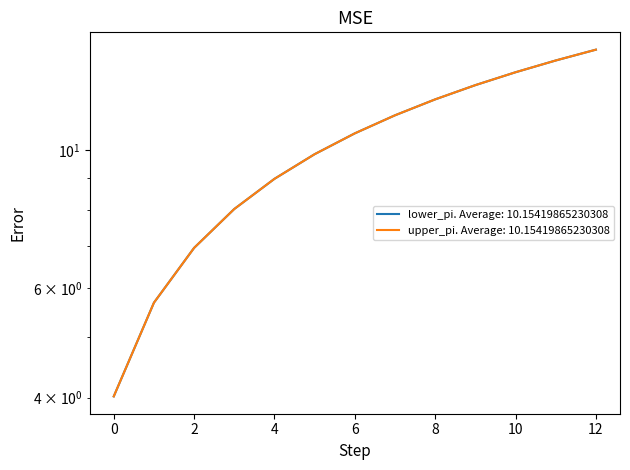

True or false: lower_pi has more than 1 points higher than both neighbors.

False